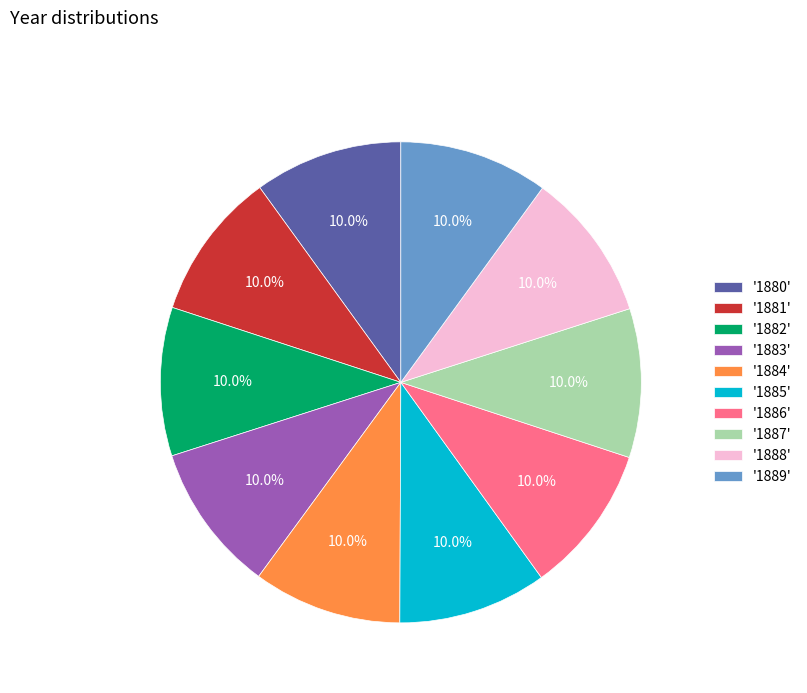

Is there a majority slice in this chart?

No